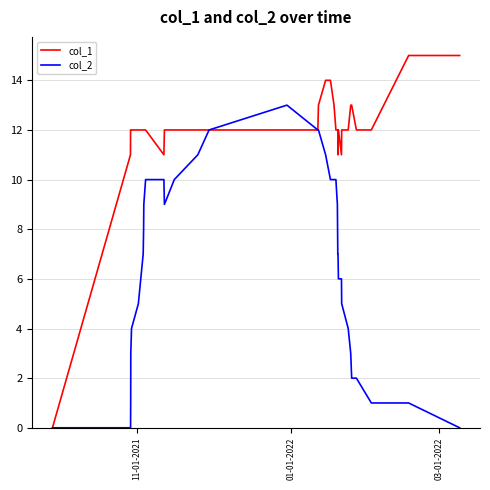

Which series has the largest range (max minus min)?

col_1